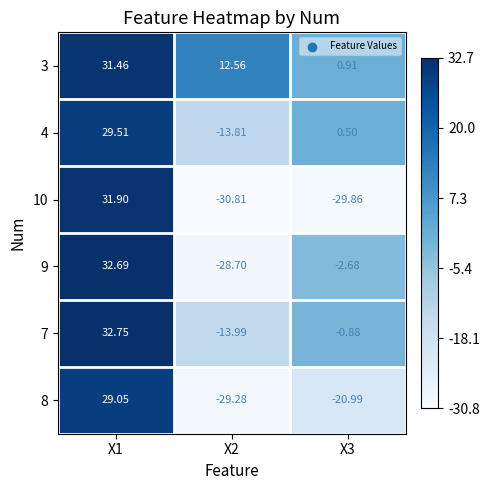

Is the value of 8 at X3 greater than the value of 4 at X1?

No